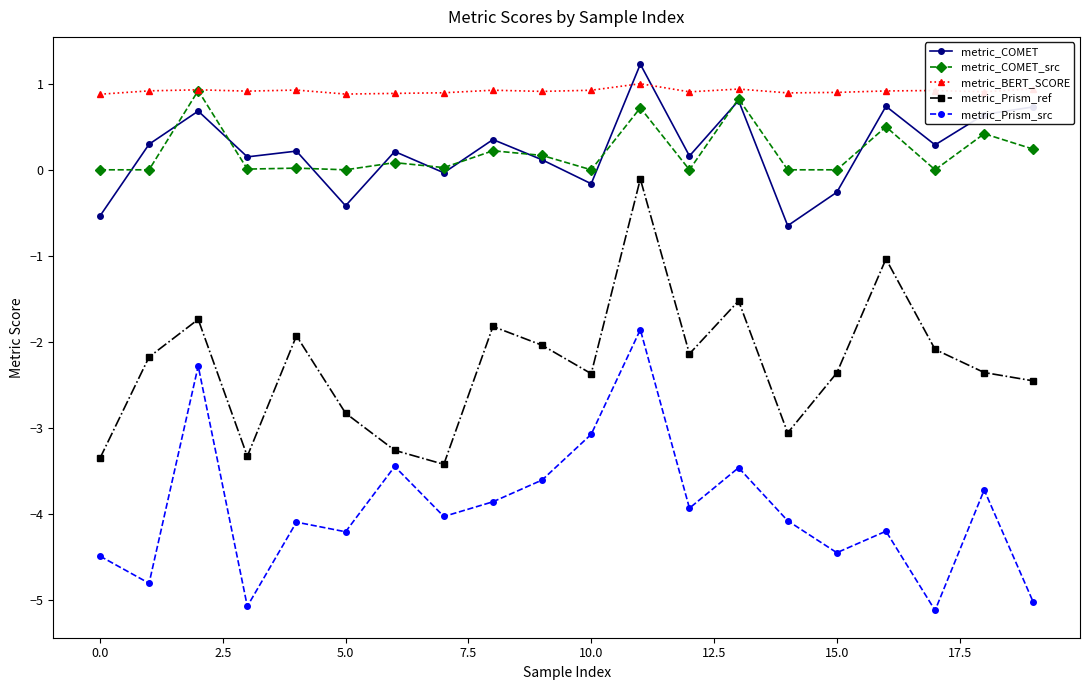

How many negative values does the metric_COMET series have?

6